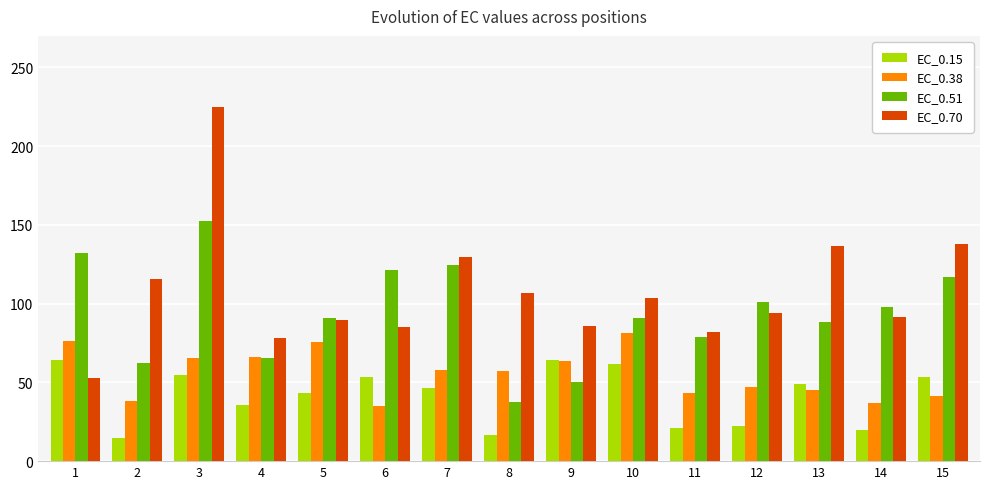

Between 2 and 6, which series saw the biggest shift?

EC_0.51